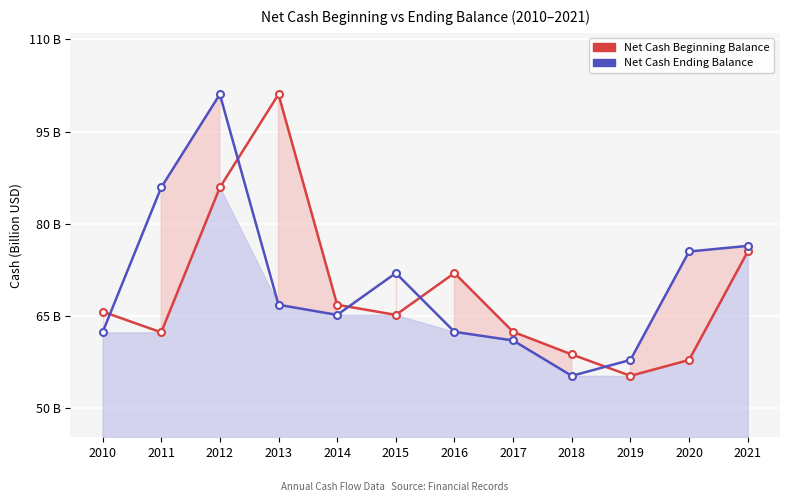

Reading right to left, transcribe all the data shown in this chart.

Net Cash Beginning Balance: 75.5	57.8	55.2	58.7	62.4	72.0	65.1	66.8	101.1	85.9	62.3	65.7
Net Cash Ending Balance: 76.4	75.5	57.8	55.2	61.0	62.4	72.0	65.1	66.8	101.1	85.9	62.3